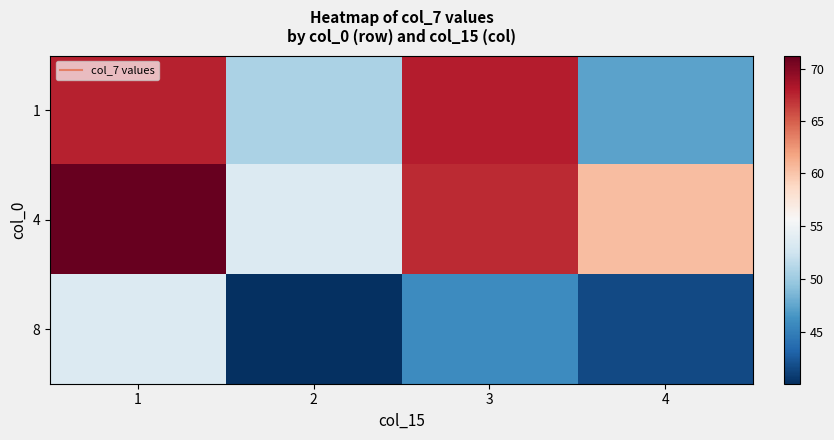

Between 3 and 4, which series saw the biggest shift?

1